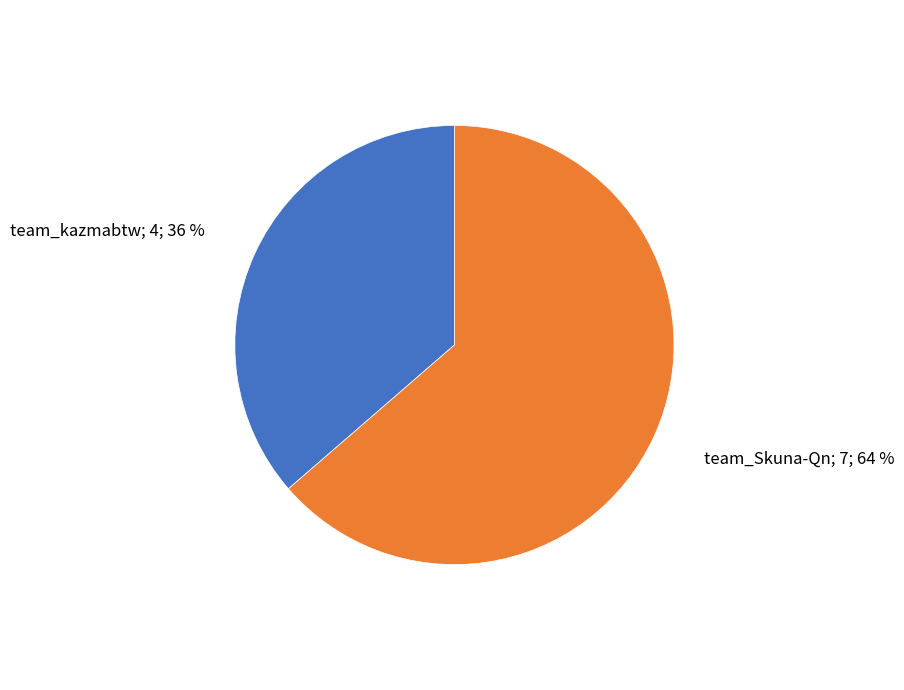

How many segments does this pie chart have?

2